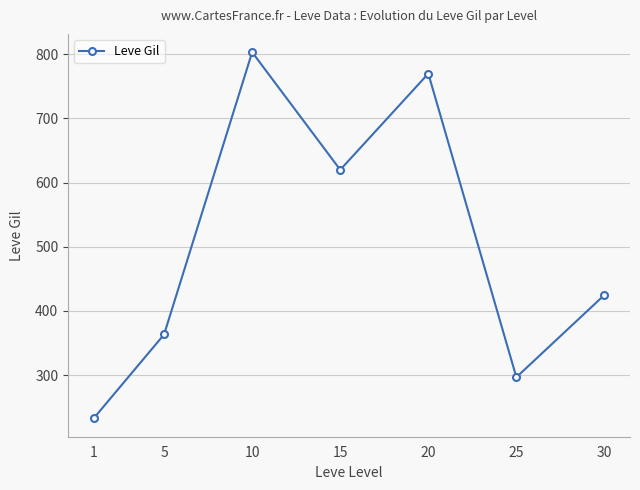

The value at 1 is 232.5. True or false?

True